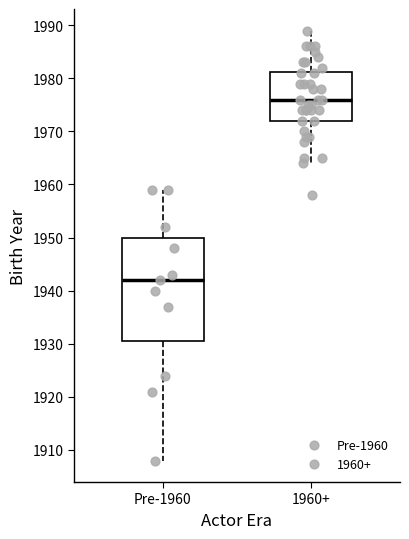

Where does the lower whisker of the box for Pre-1960 end on the y-axis? The values are not printed on the chart, so give them approximately, as read against the axis.

1908